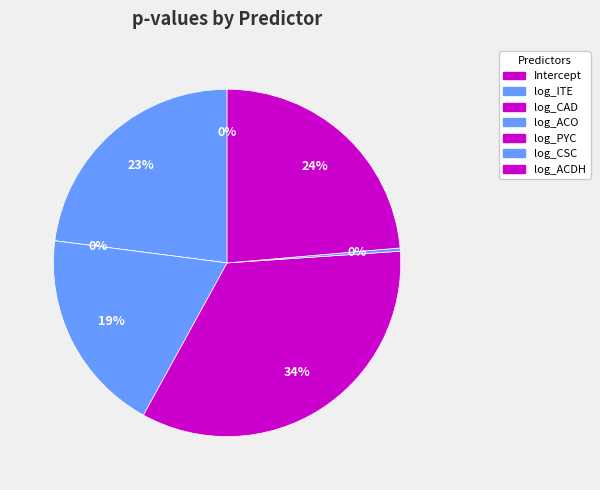

Rank the categories by value from lowest to highest.

log_CAD, Intercept, log_CSC, log_ACO, log_ITE, log_ACDH, log_PYC